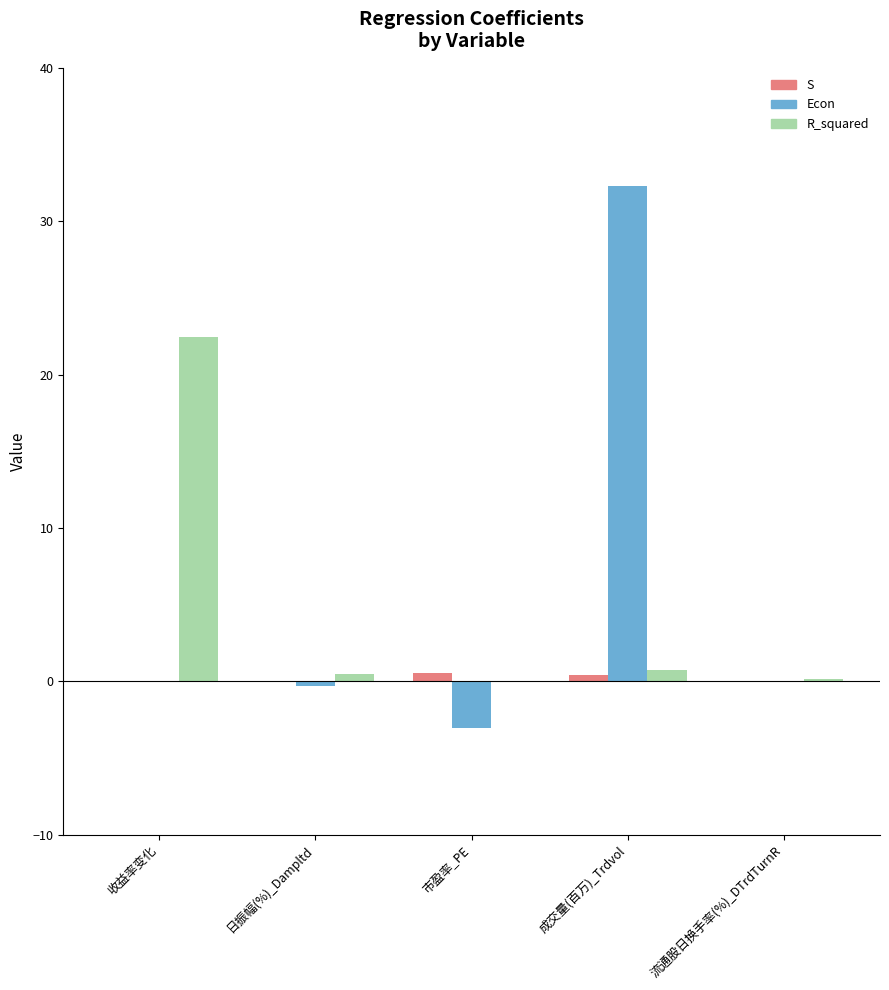

What is the sum of the S values at 成交量(百万)_Trdvol and 流通股日换手率(%)_DTrdTurnR?

0.4